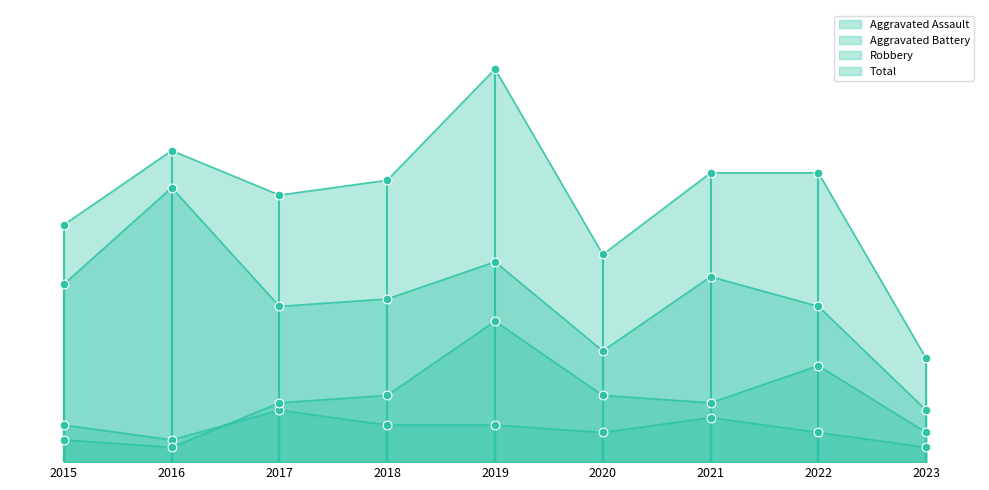

Which series reaches the minimum Y coordinate?

Aggravated Assault